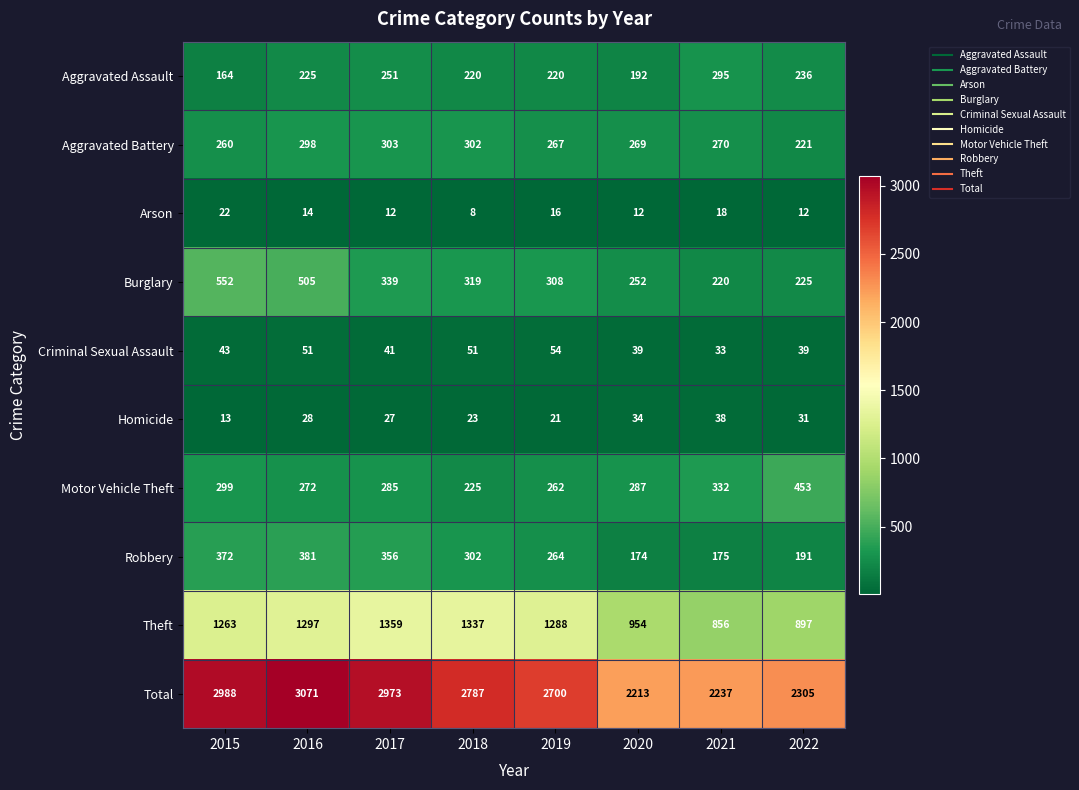

What is the maximum value shown in the chart?

3071